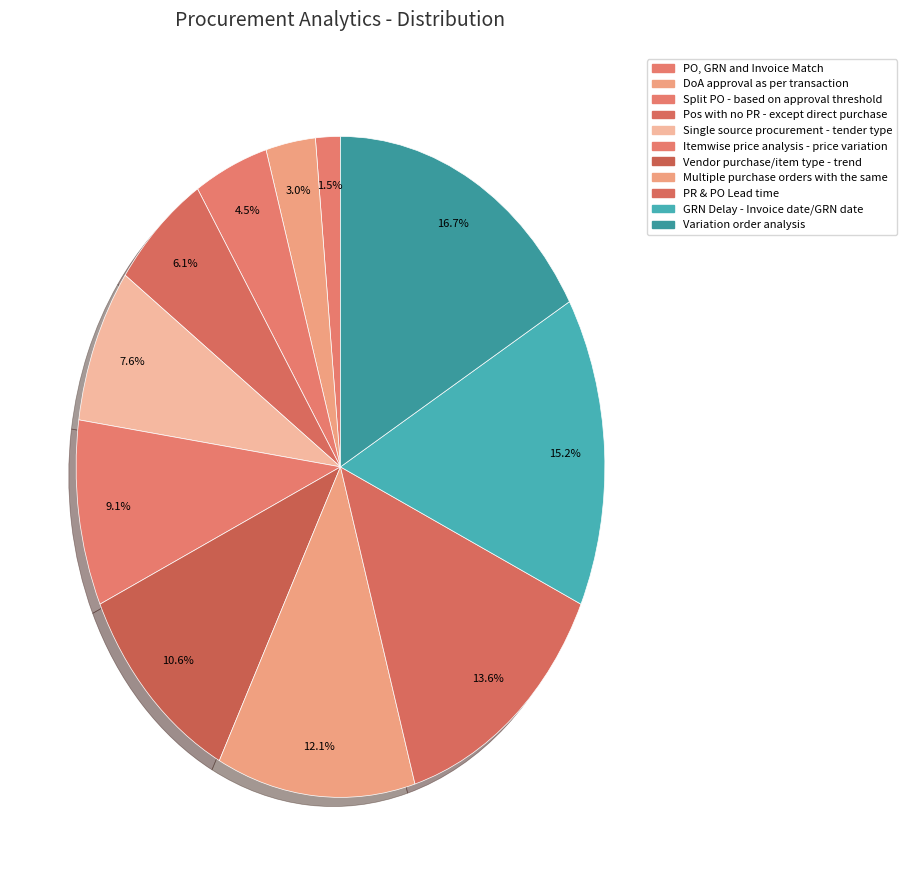

What is the largest slice in the pie chart?

Variation order analysis